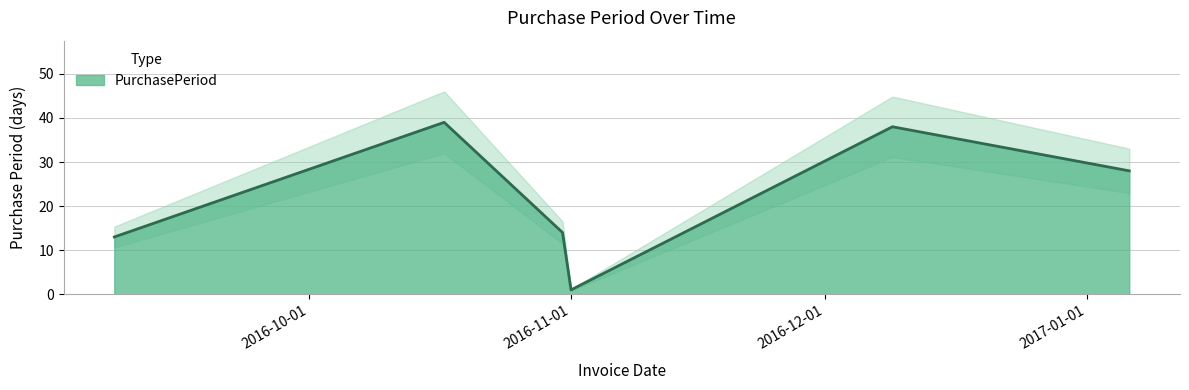

What is the minimum value shown in the chart?

1